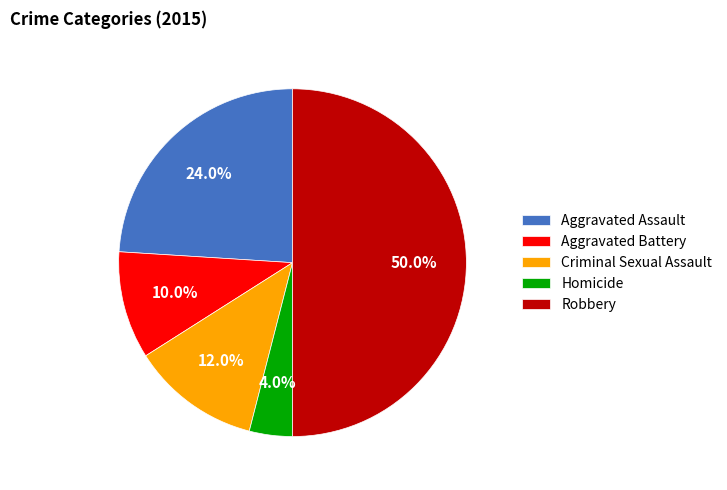

The Criminal Sexual Assault slice represents 12% of the pie. True or false?

True